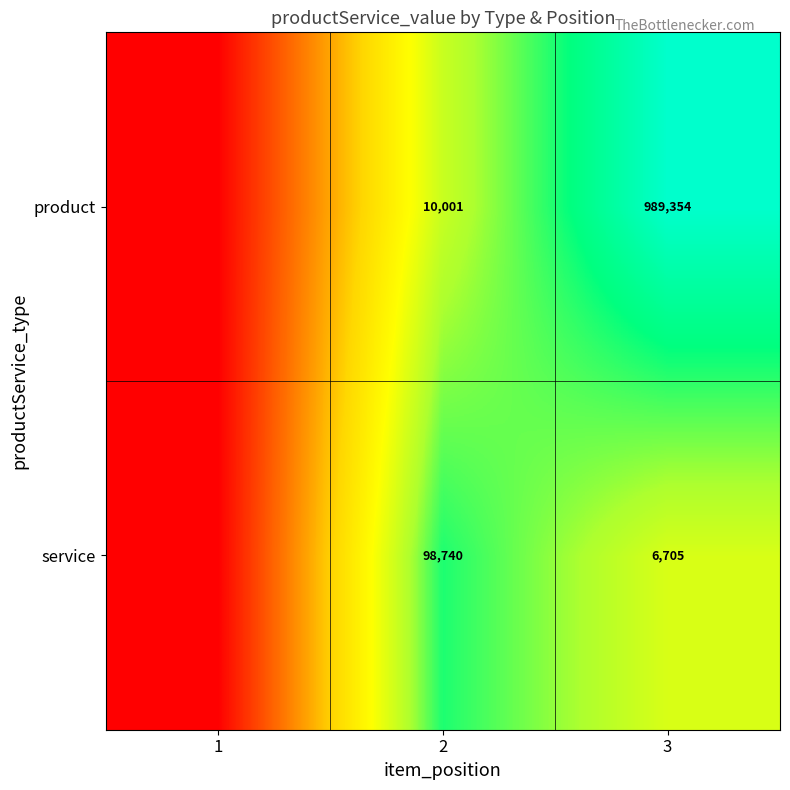

What is the sum of the service values at 3 and 2?

105445